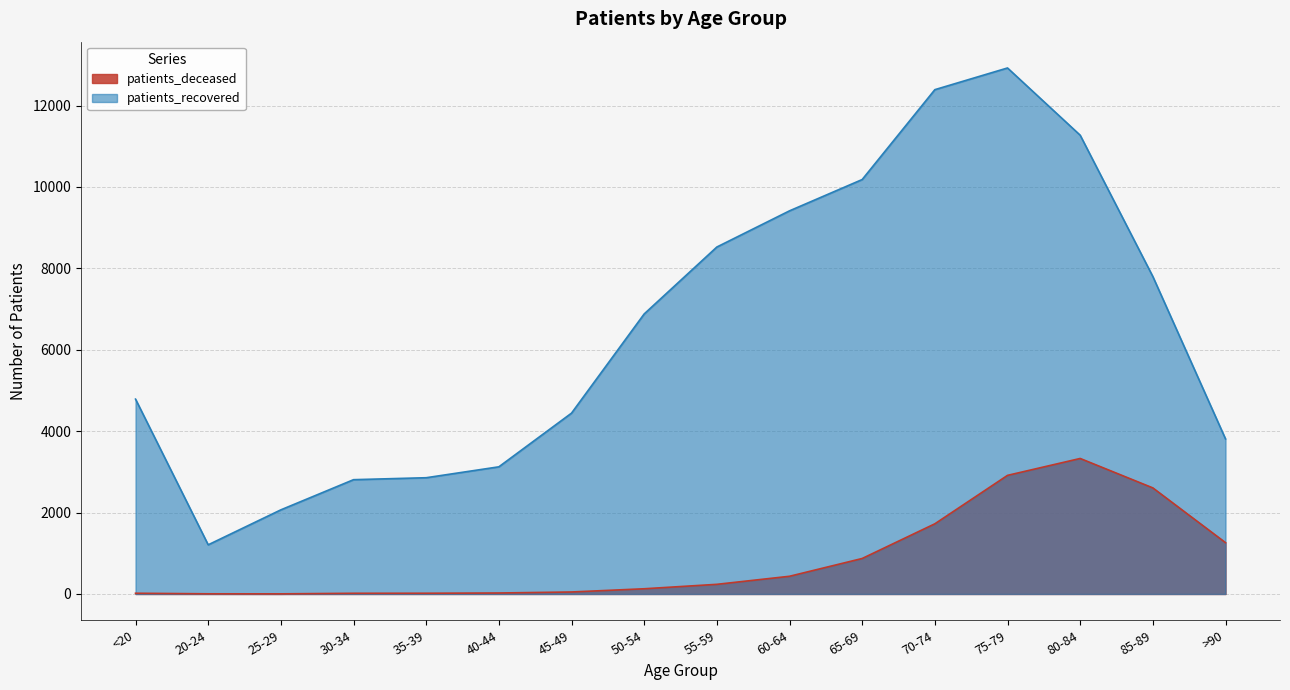

True or false: patients_recovered and patients_deceased intersect in this chart.

False